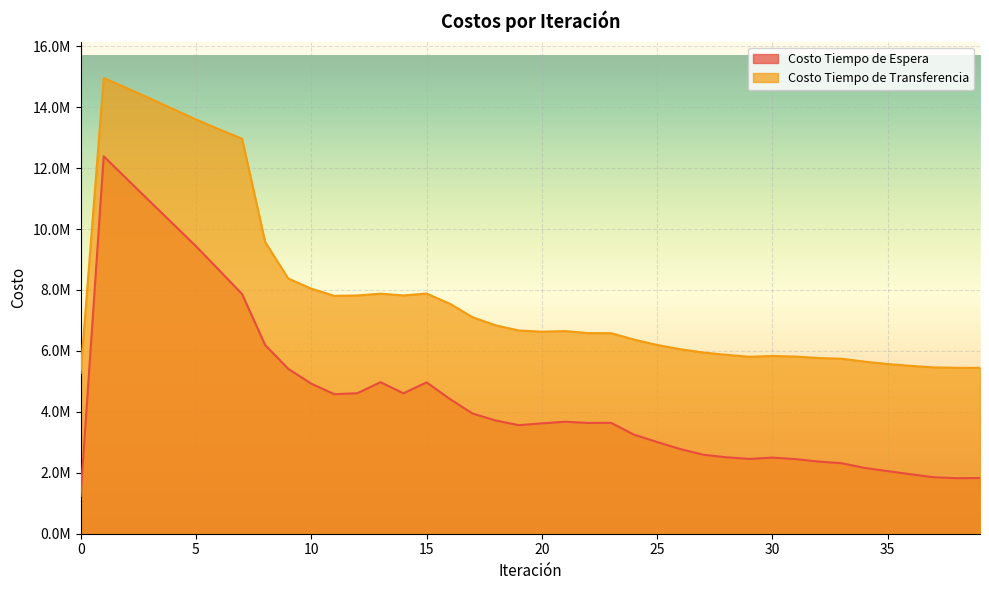

True or false: Costo Tiempo de Transferencia has more than 0 points higher than both neighbors.

True